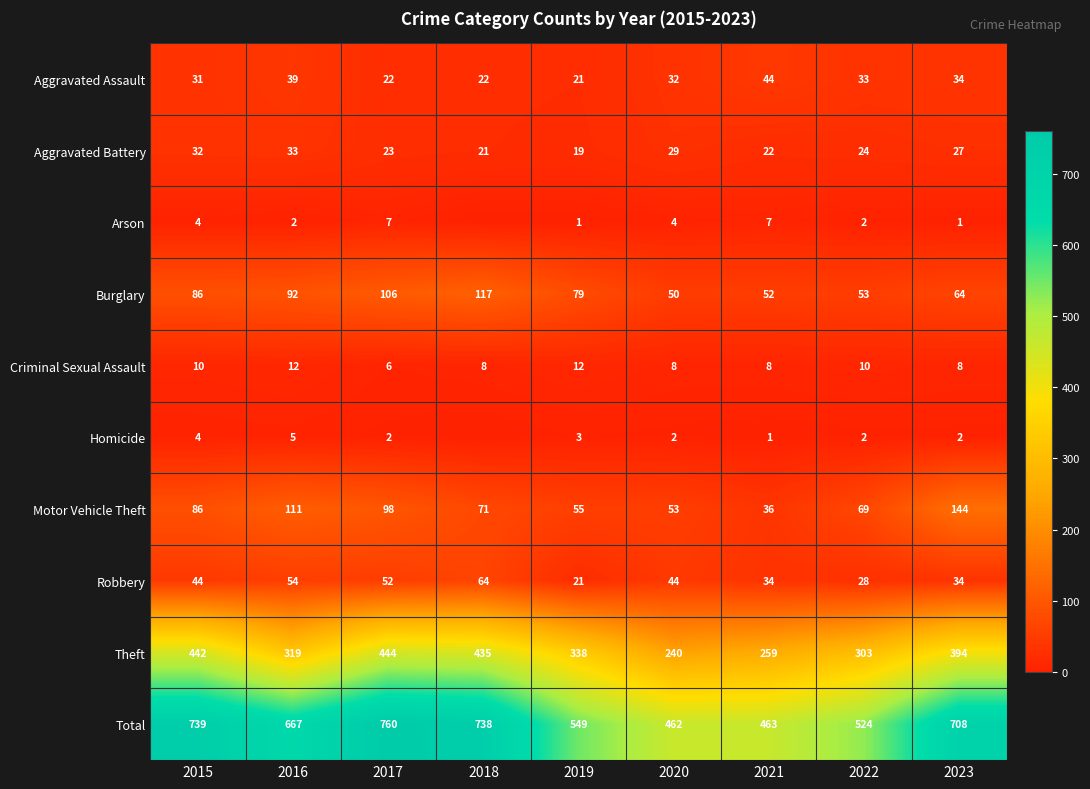

At which category is the sum across all series the highest?

2017